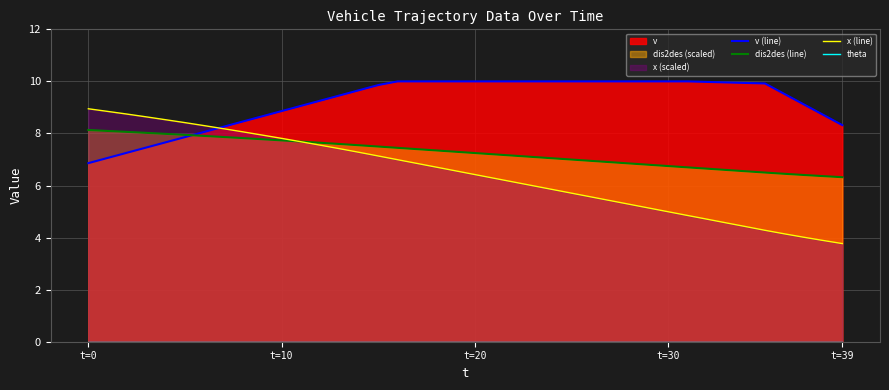

Which category has the lowest value in the x (line) series?

t=39